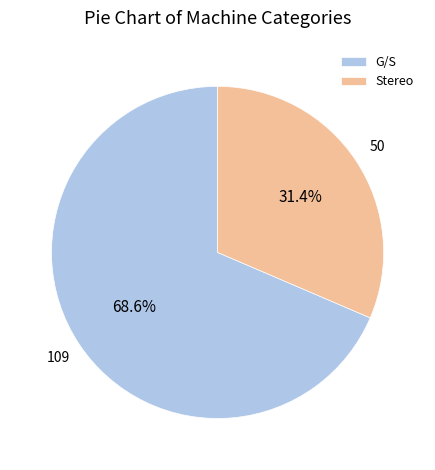

Is it true that G/S is 78% of the pie?

False